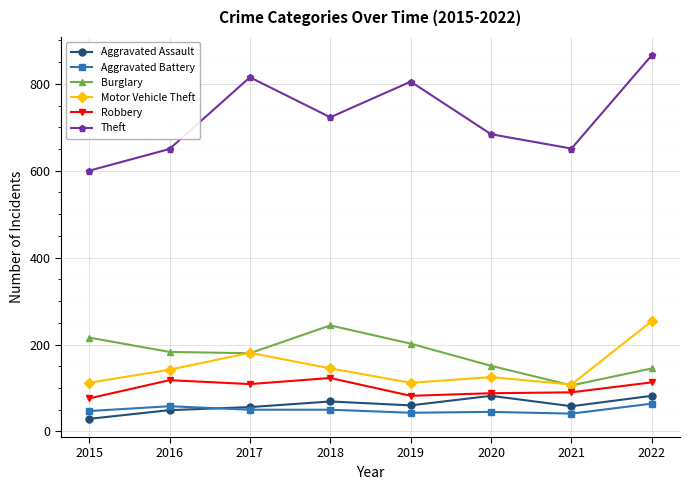

Read the Robbery value at 2020.

88